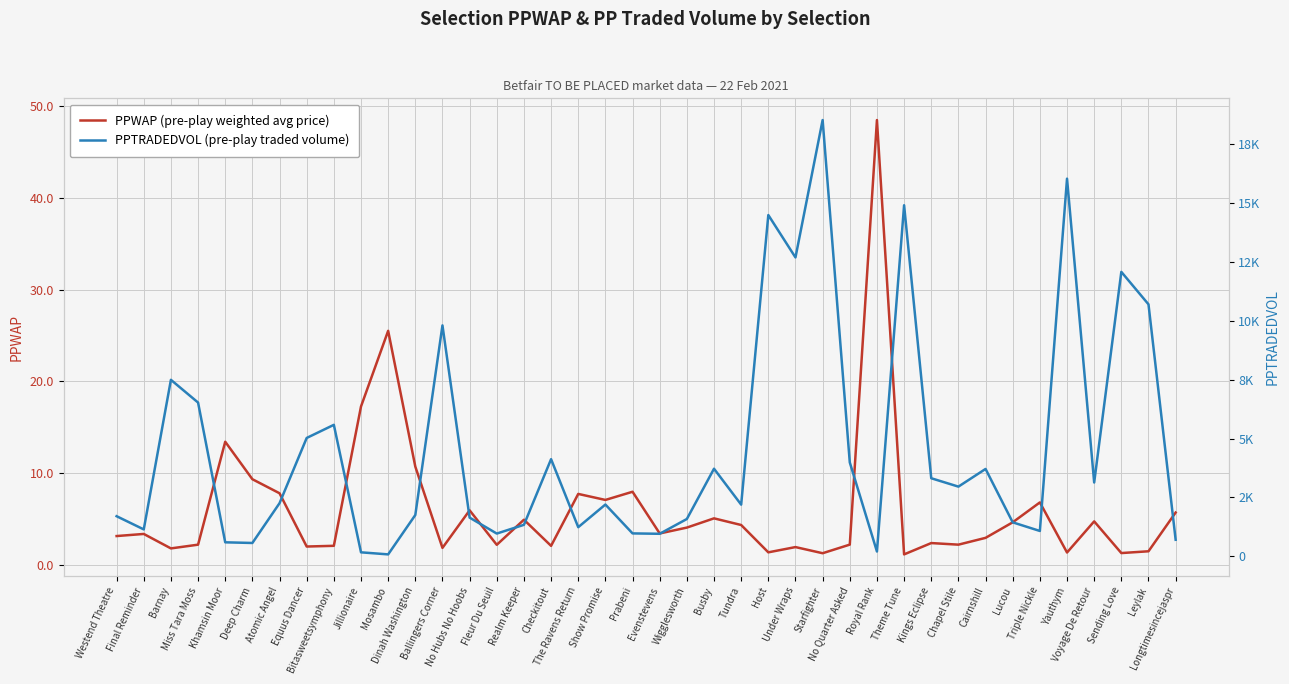

Where does the PPWAP (pre-play weighted avg price) series first go above 3?

Westend Theatre